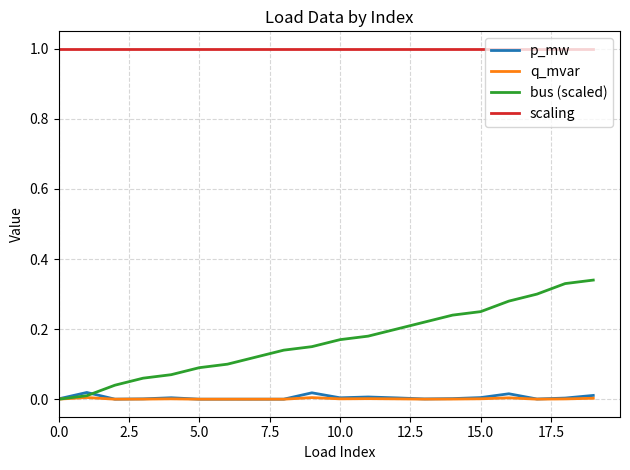

Which series has the largest range (max minus min)?

bus (scaled)